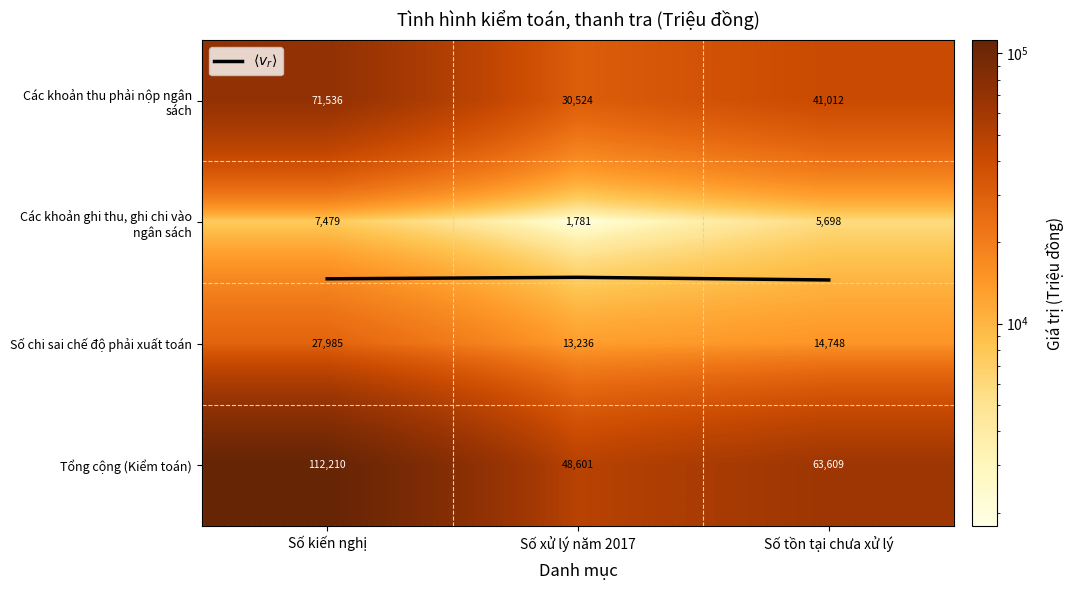

At which category does the chart reach its minimum across all series?

Số xử lý năm 2017